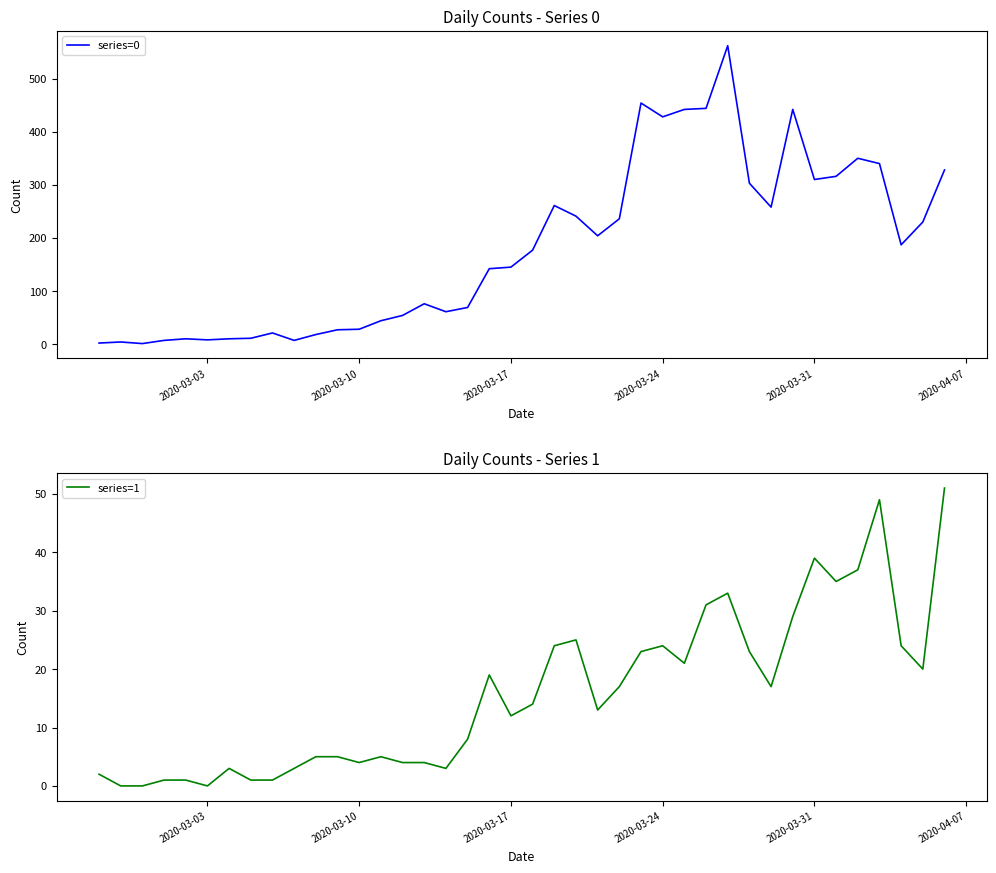

Is it true that series=0 equals 71 at 2020-03-31?

False